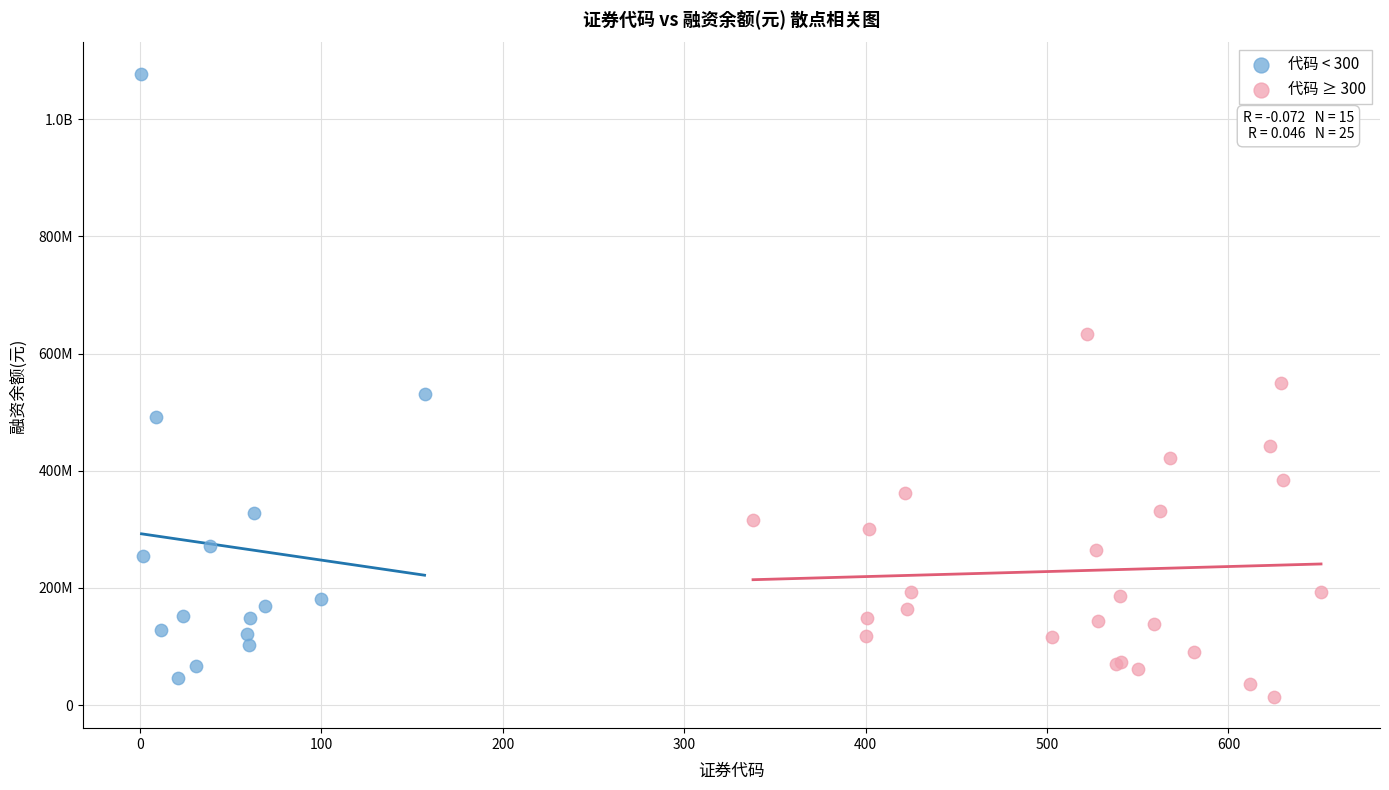

What are all the series names shown in the legend?

代码 < 300, 代码 ≥ 300